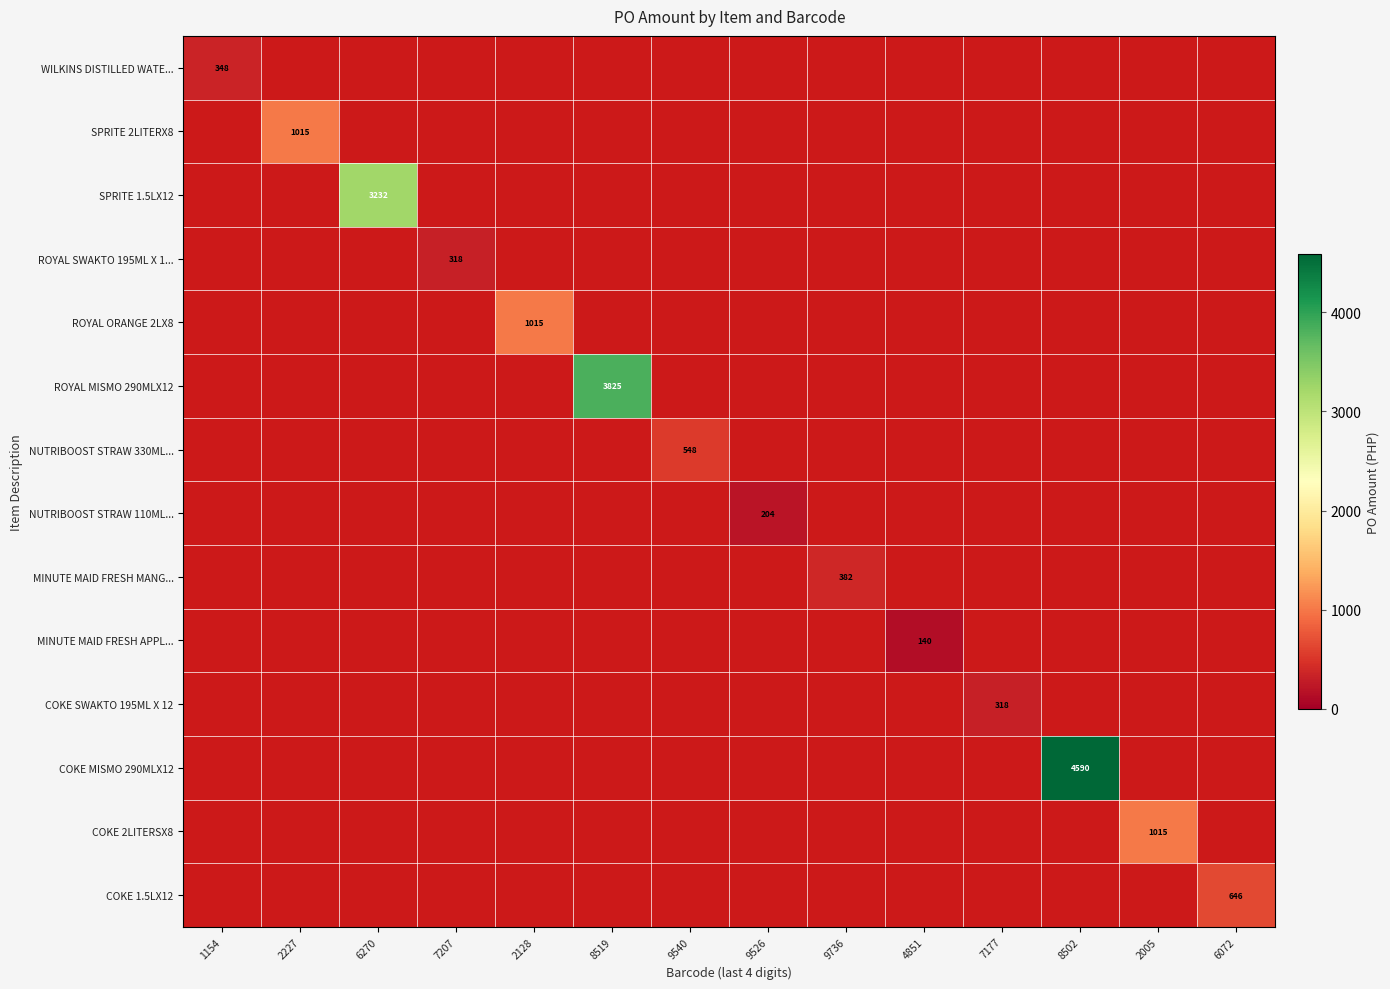

The value of COKE 2LITERSX8 at 2005 is 1652. True or false?

False